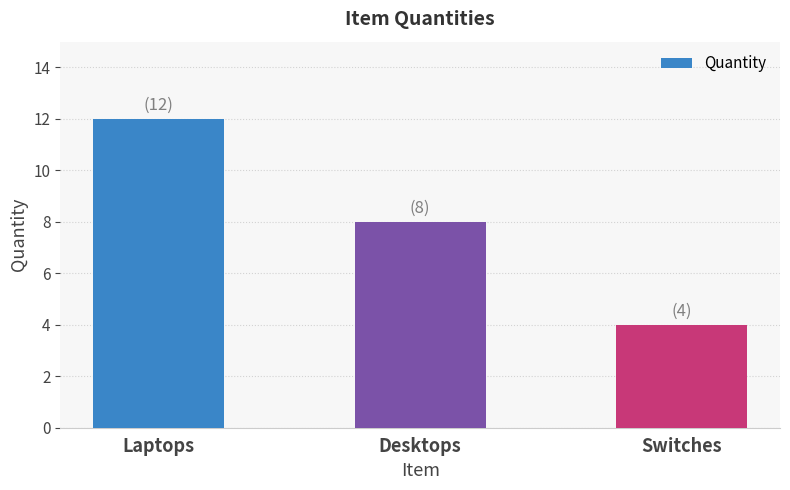

What is the value of the 1st bar from the left?

12